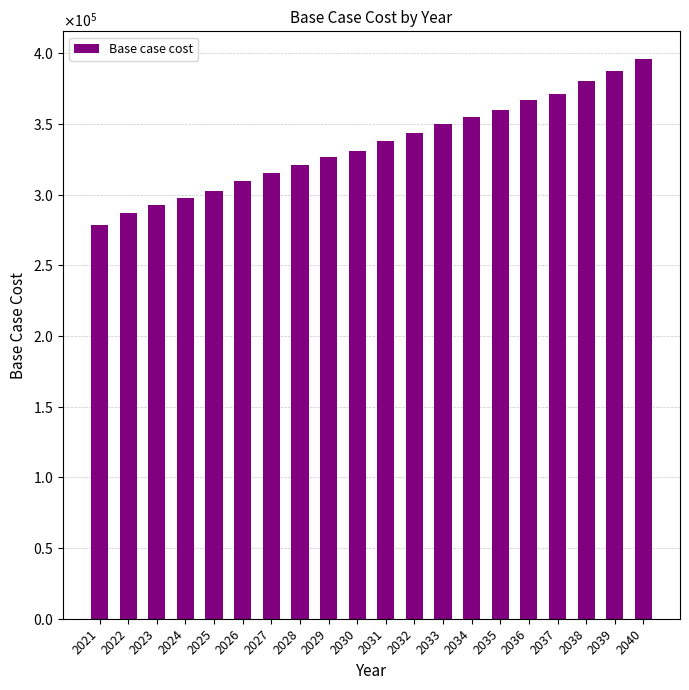

Between 2037 and 2040, which is larger?

2040